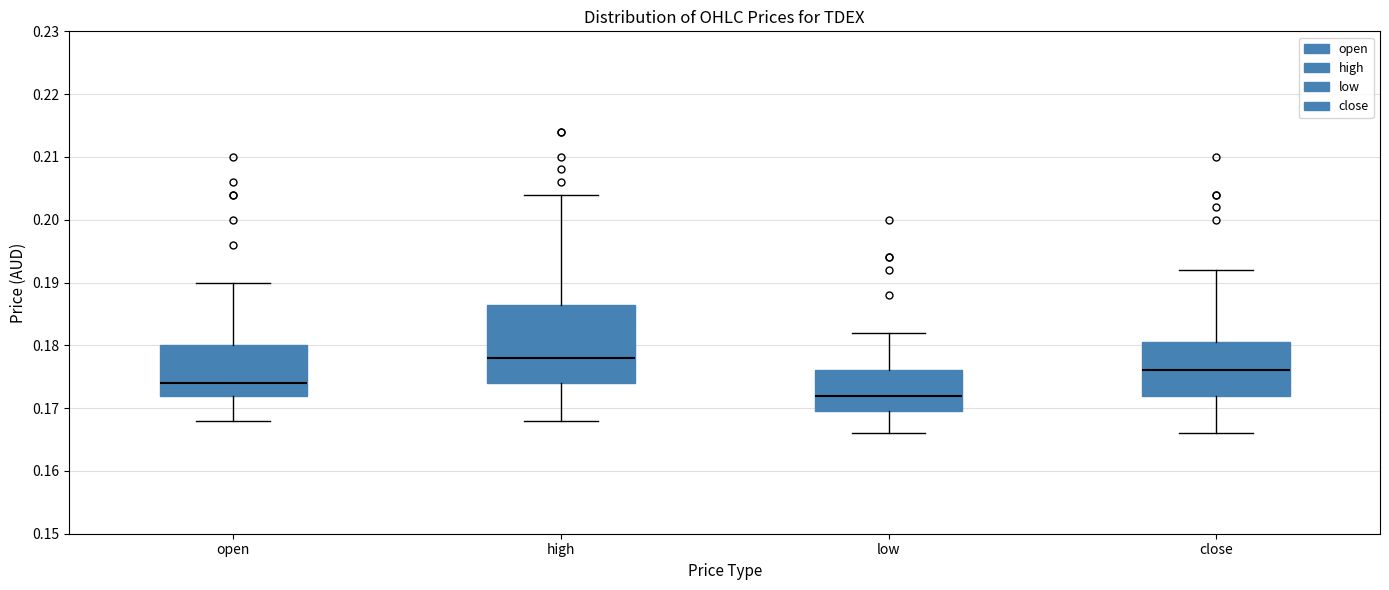

Where is the lower edge of the box for low on the y-axis? The values are not printed on the chart, so give them approximately, as read against the axis.

0.170